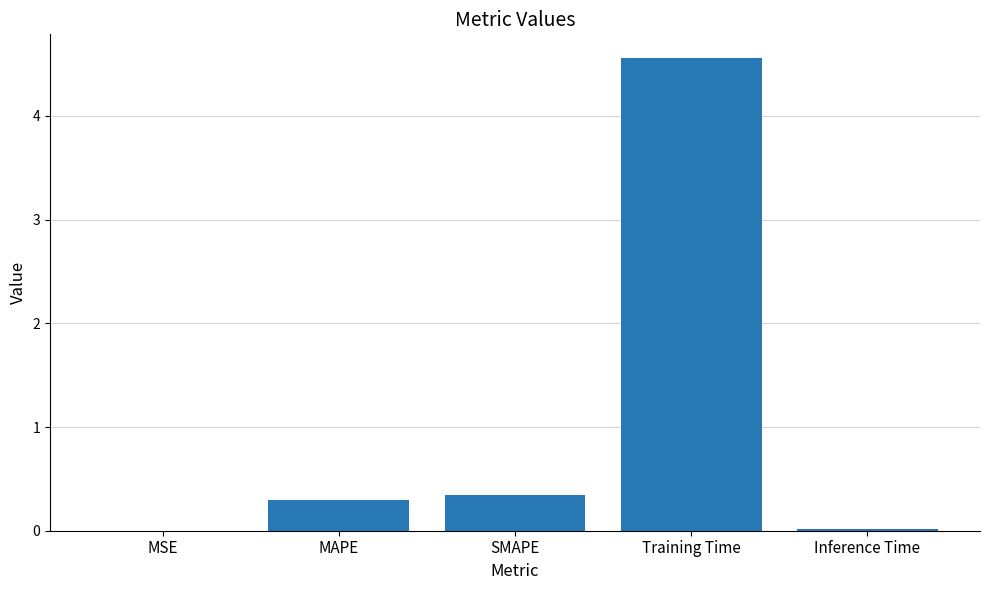

What is the change in value from Training Time to Inference Time?

-4.5